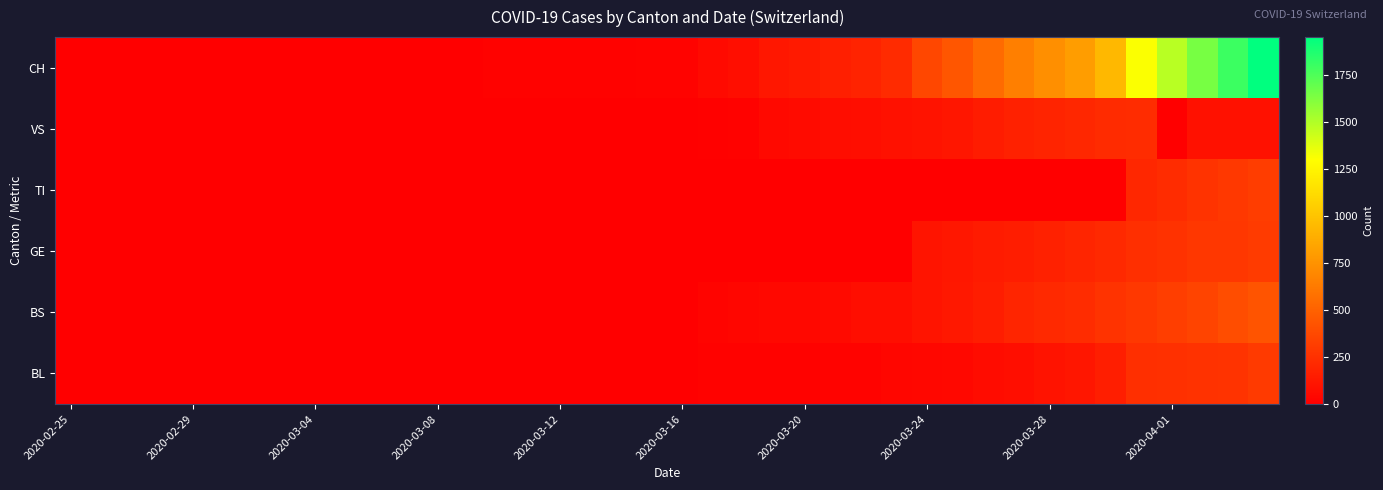

At which category is the sum across all series the highest?

39